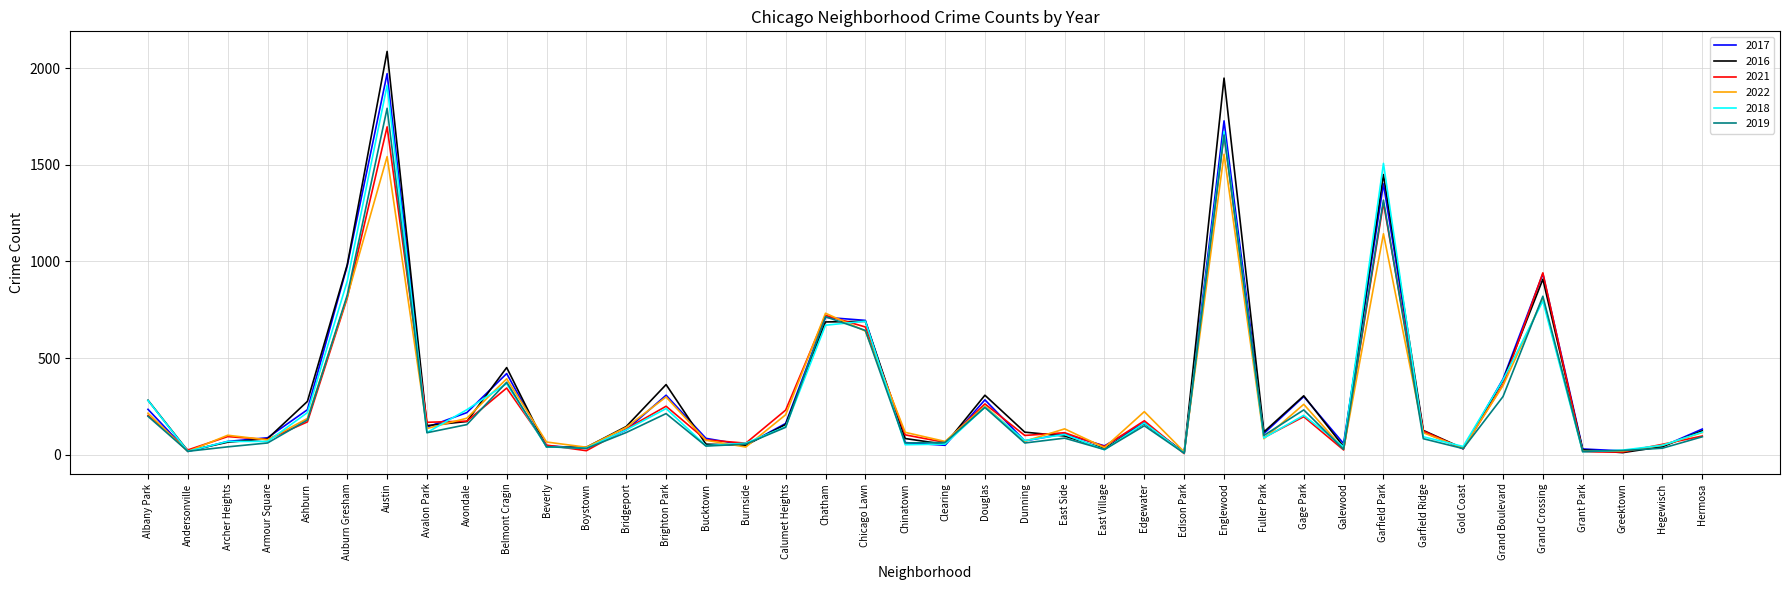

Which series has the widest spread of values?

2016